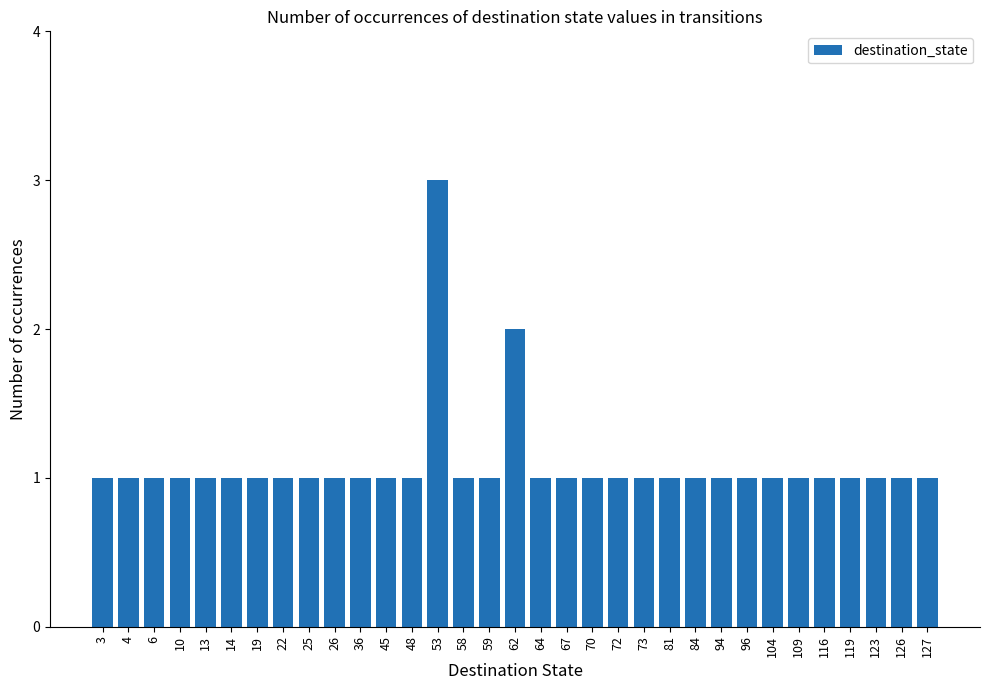

What is the value of the 14th bar from the left?

3